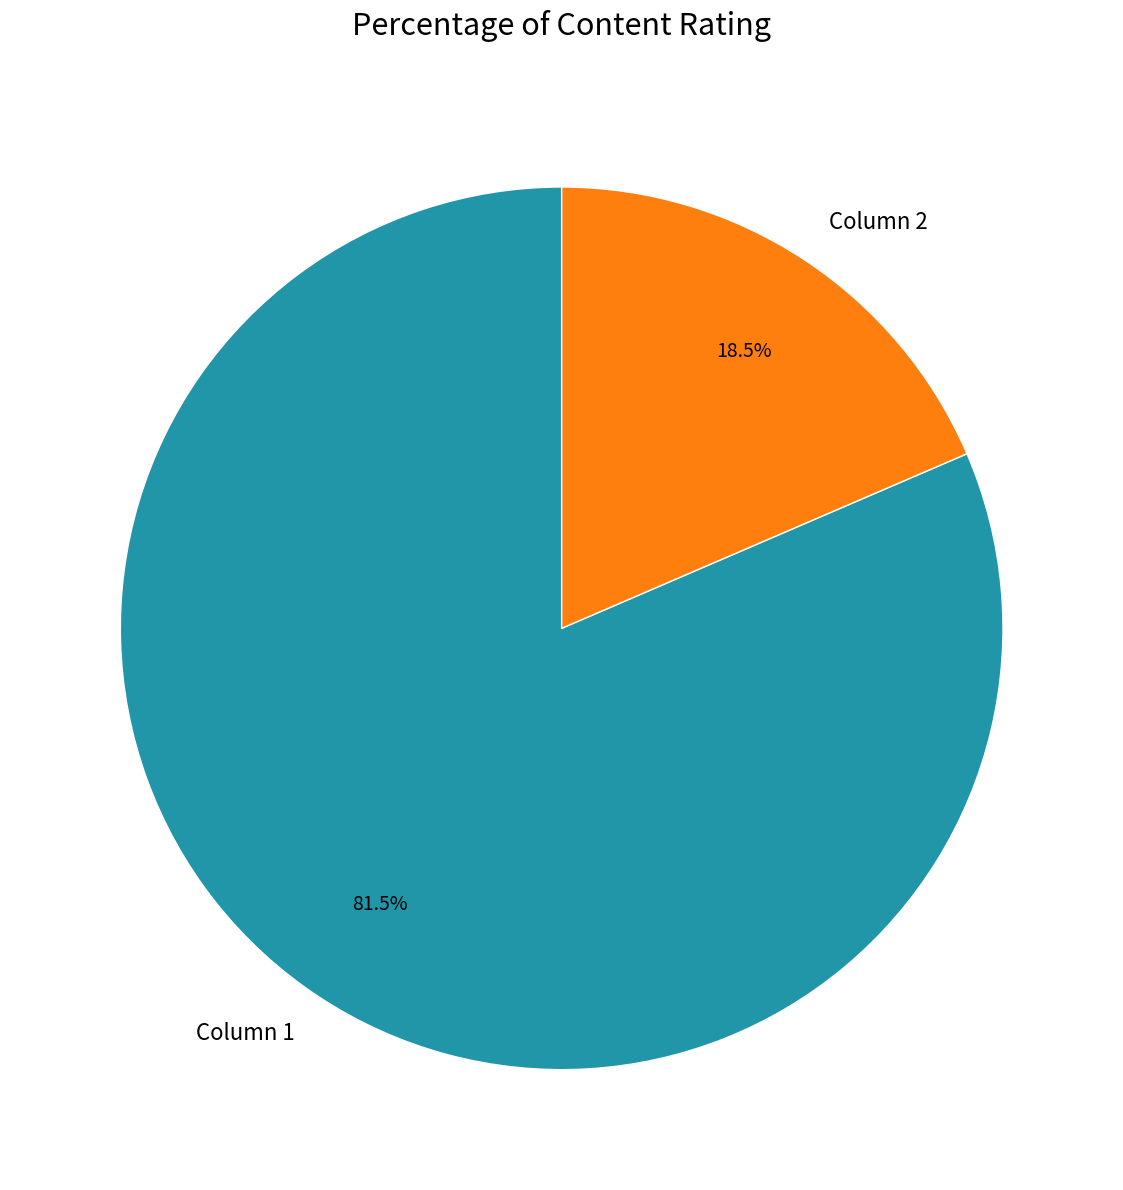

To the nearest percent, what is the combined percentage of Column 1 and Column 2?

100%